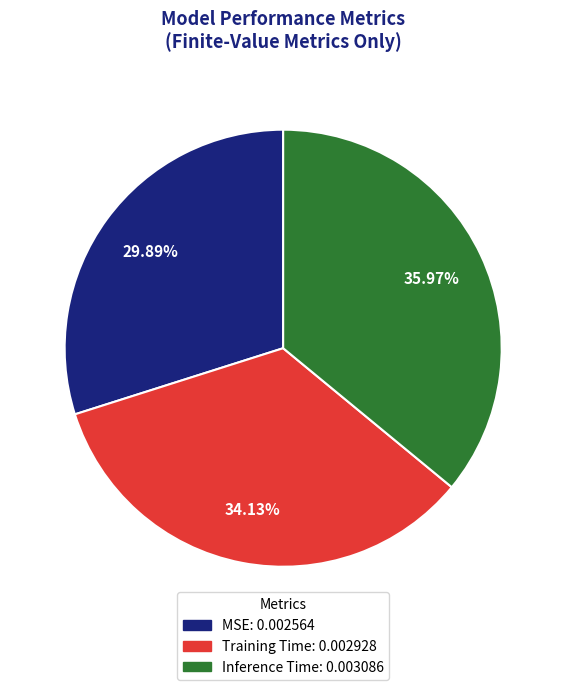

How many segments does this pie chart have?

3